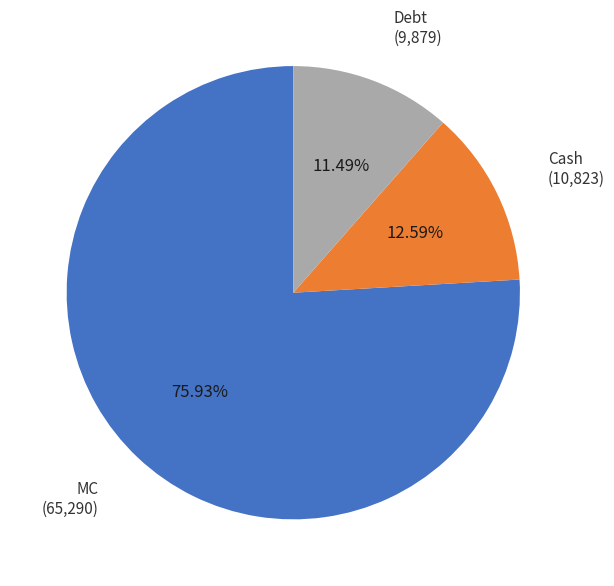

Which slice represents more than half of the pie?

MC